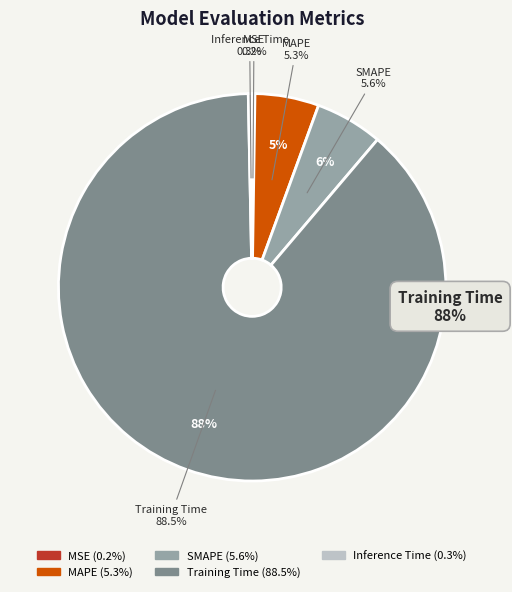

The MAPE slice represents 5% of the pie. True or false?

True